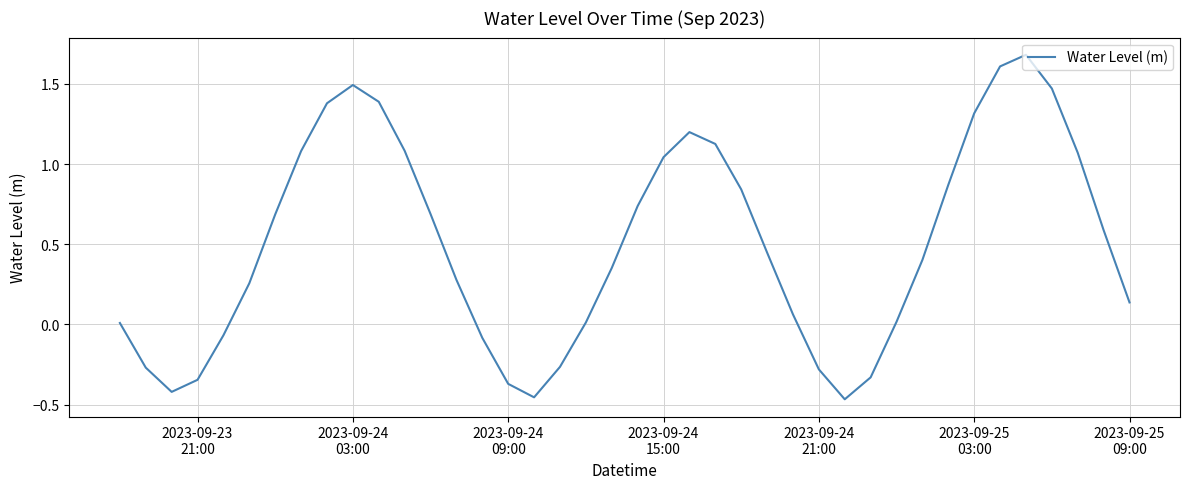

How many lines are shown in the chart?

1